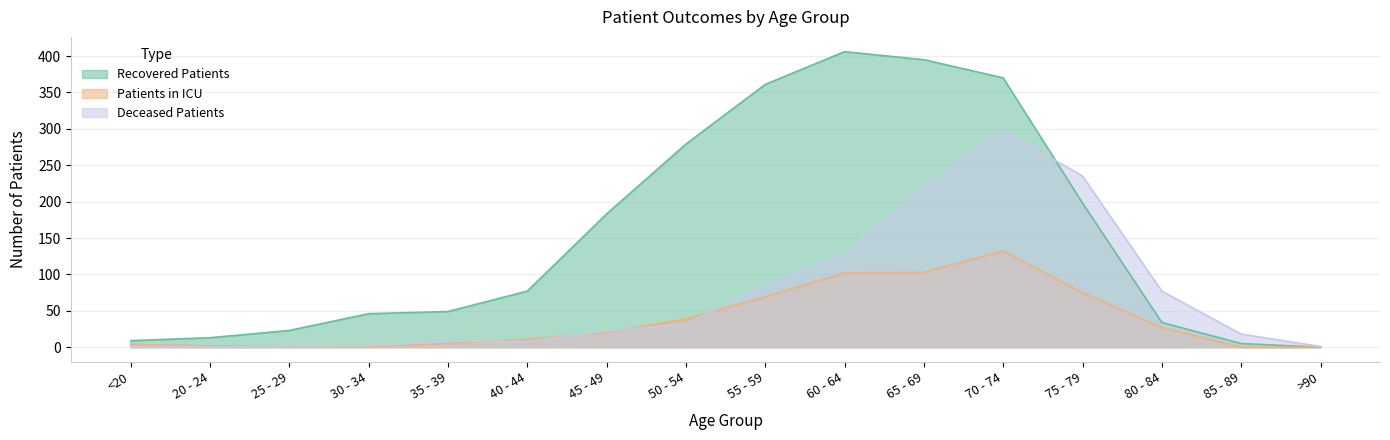

Reading left to right, list all the values displayed in this chart.

recovered_patients: <20=9	20 - 24=13	25 - 29=23	30 - 34=46	35 - 39=49	40 - 44=77	45 - 49=183	50 - 54=279	55 - 59=361	60 - 64=406	65 - 69=395	70 - 74=370	75 - 79=198	80 - 84=34	85 - 89=5	>90=0
patients_in_icu: <20=4	20 - 24=2	25 - 29=2	30 - 34=1	35 - 39=5	40 - 44=11	45 - 49=20	50 - 54=39	55 - 59=69	60 - 64=102	65 - 69=103	70 - 74=132	75 - 79=75	80 - 84=27	85 - 89=0	>90=0
deceased_patients: <20=1	20 - 24=0	25 - 29=2	30 - 34=2	35 - 39=8	40 - 44=8	45 - 49=22	50 - 54=32	55 - 59=85	60 - 64=128	65 - 69=221	70 - 74=298	75 - 79=235	80 - 84=77	85 - 89=18	>90=1